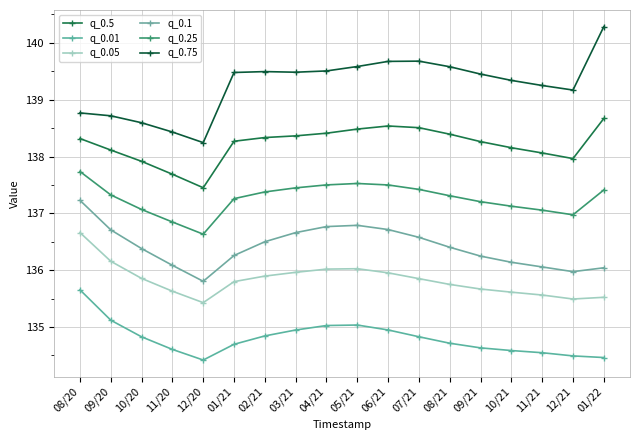

Is the value of q_0.05 at 01/22 greater than the value of q_0.75 at 12/21?

No